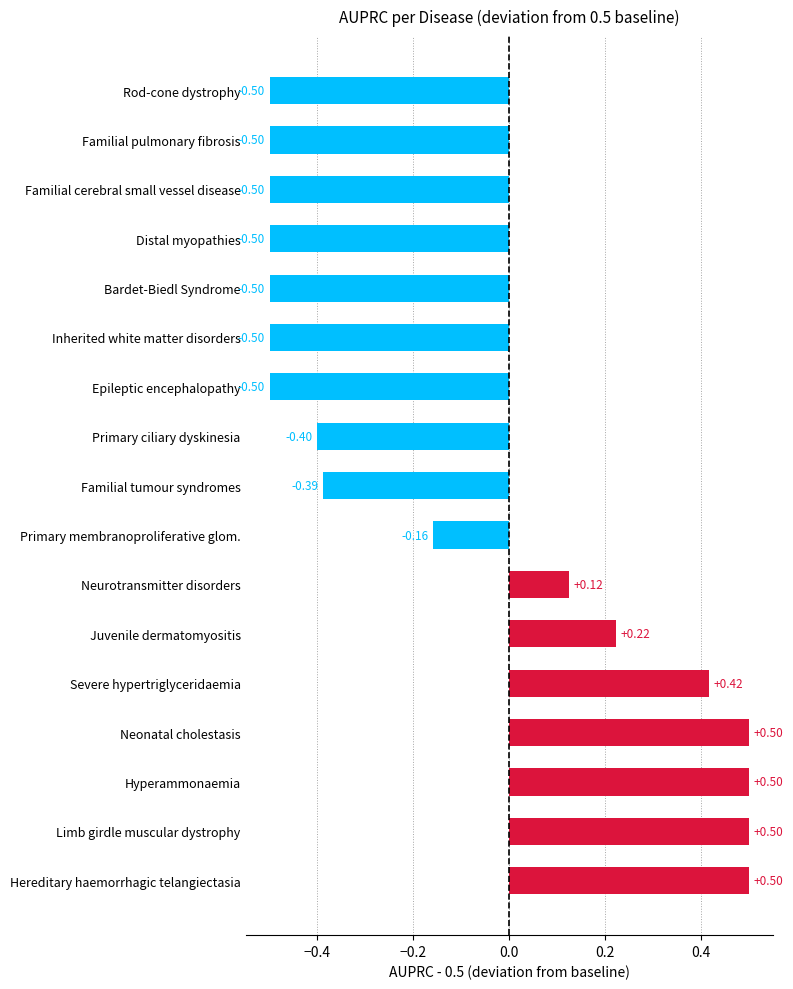

What is the greatest value displayed?

0.5